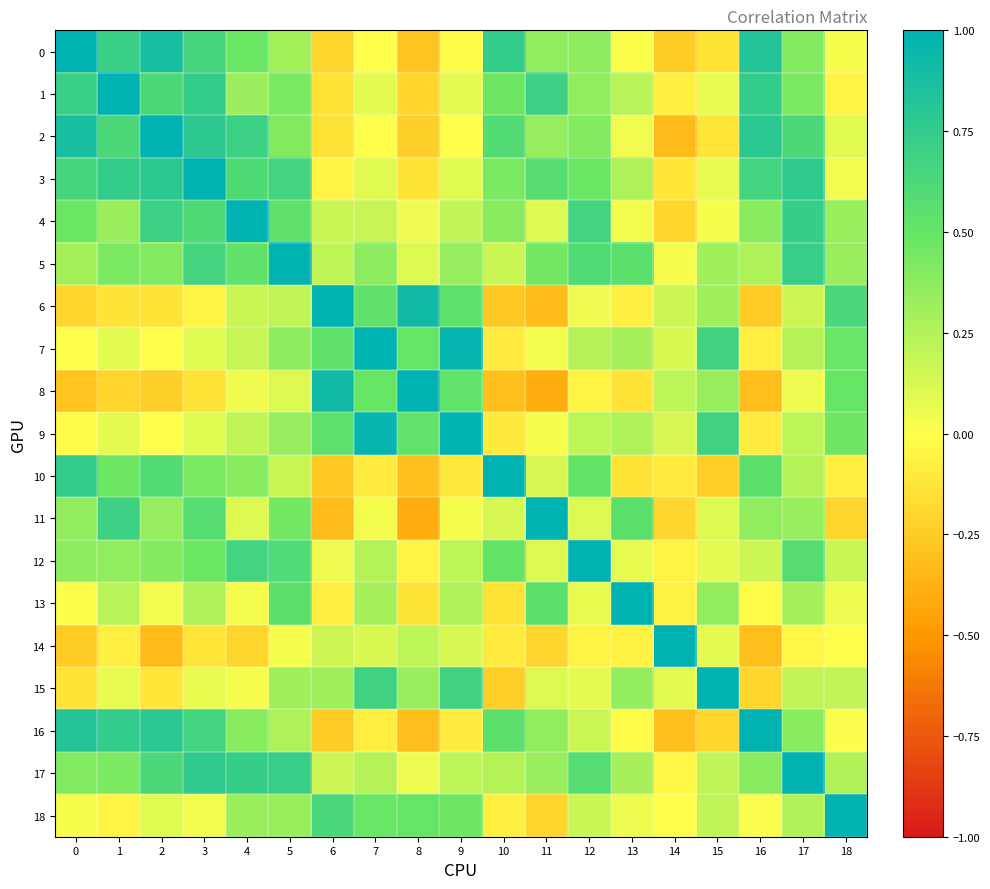

At how many categories does at least one series exceed 0?

19